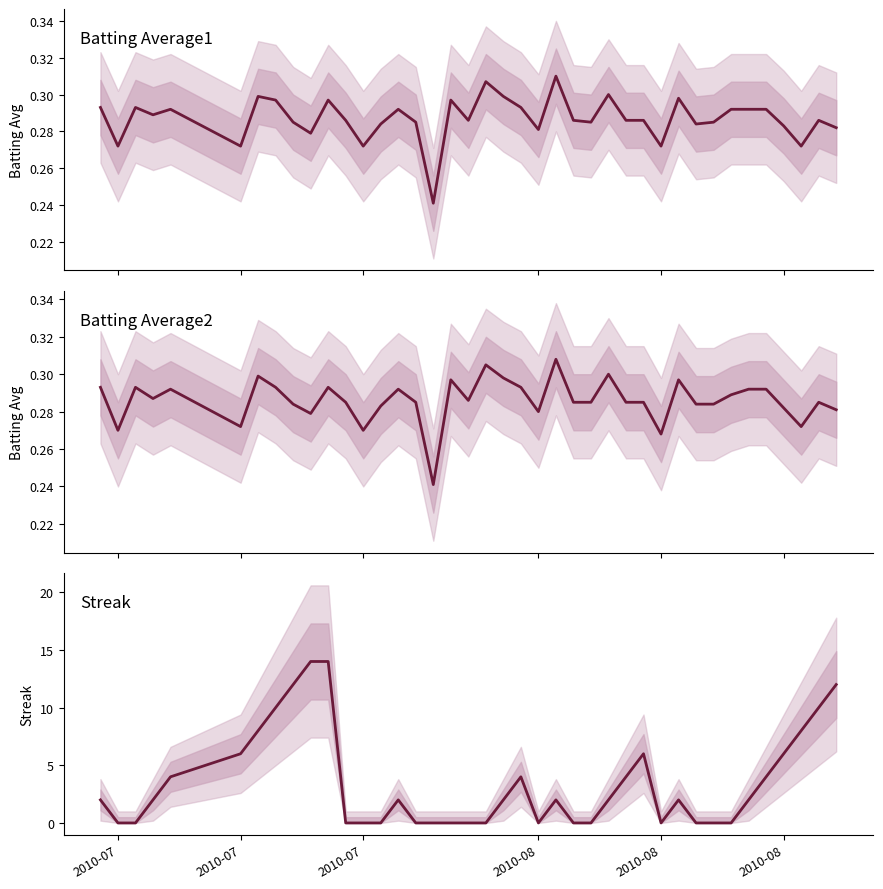

True or false: Streak and Batting Average1 cross at least once.

True